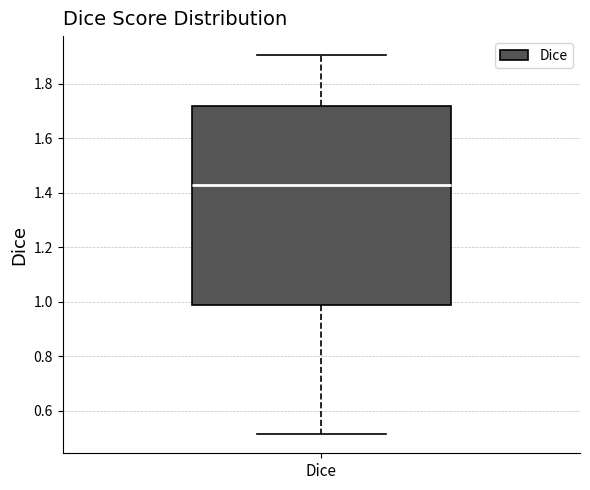

Read this box plot against the y-axis: the position of the median line, the range covered by the box, and the ends of both whiskers. The values are not printed on the chart, so give them approximately, as read against the axis.

median 1.42, box 0.98 to 1.72, whiskers 0.52 to 1.90